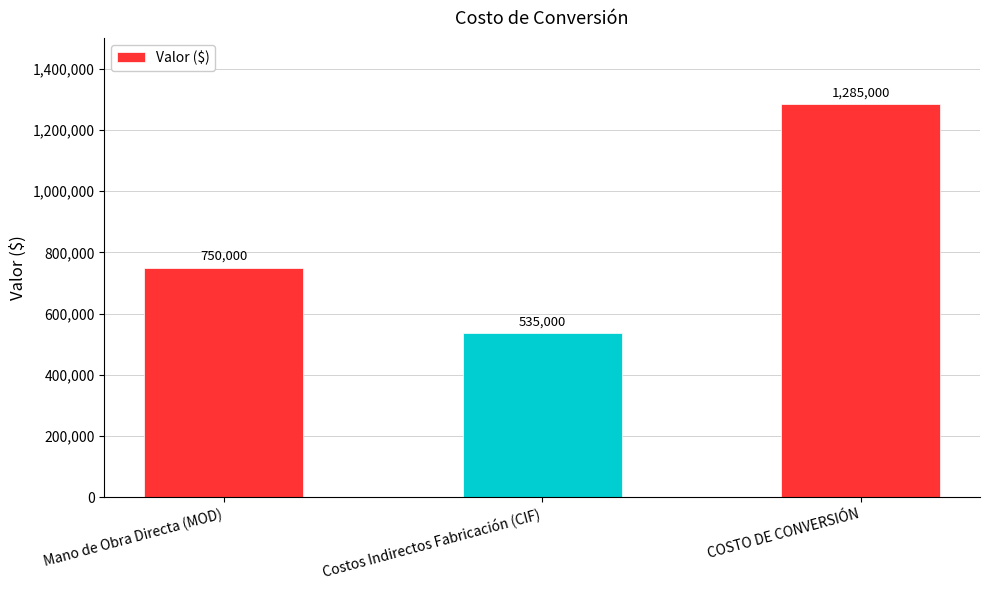

Approximately how many times larger is the value at Mano de Obra Directa (MOD) compared to COSTO DE CONVERSIÓN?

0.6